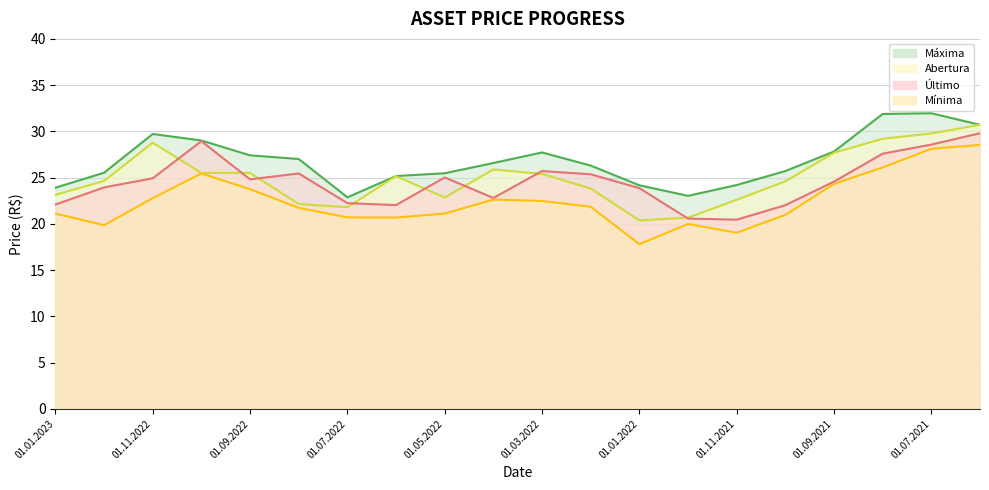

Rank the categories by Máxima value from lowest to highest.

01.07.2022, 01.12.2021, 01.01.2023, 01.01.2022, 01.11.2021, 01.06.2022, 01.05.2022, 01.12.2022, 01.10.2021, 01.02.2022, 01.04.2022, 01.08.2022, 01.09.2022, 01.03.2022, 01.09.2021, 01.10.2022, 01.11.2022, 01.06.2021, 01.08.2021, 01.07.2021